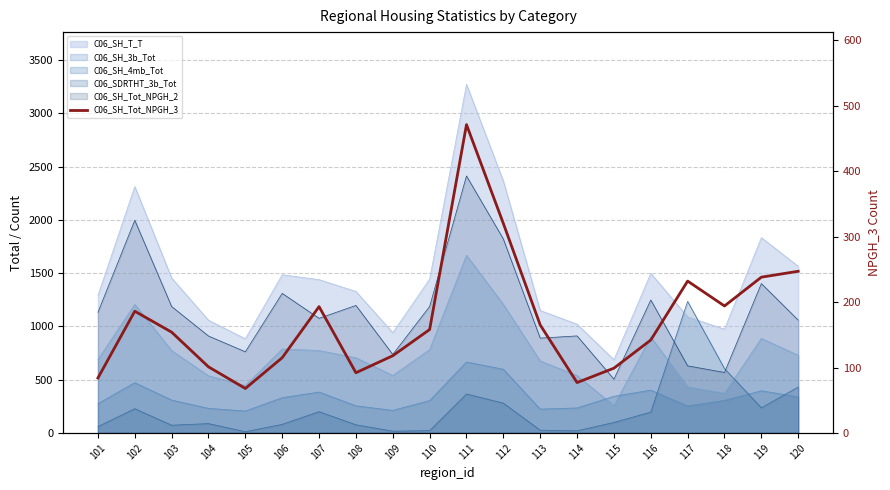

Rank the categories by value from lowest to highest.

105, 114, 101, 108, 115, 104, 106, 109, 116, 103, 110, 113, 102, 107, 118, 117, 119, 120, 112, 111